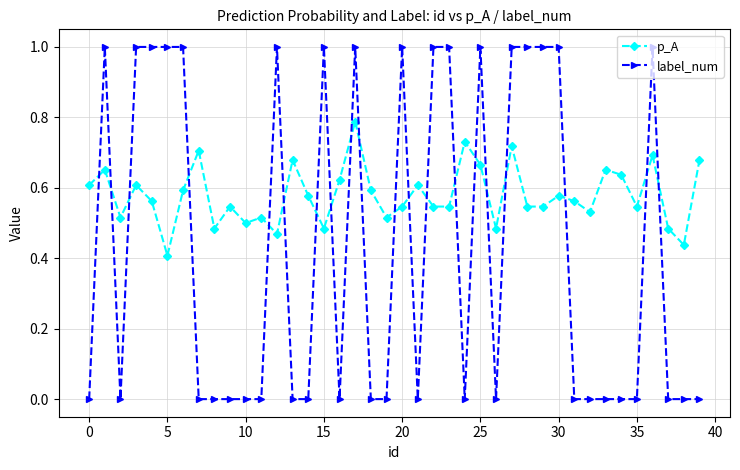

Which series has the widest spread of values?

label_num